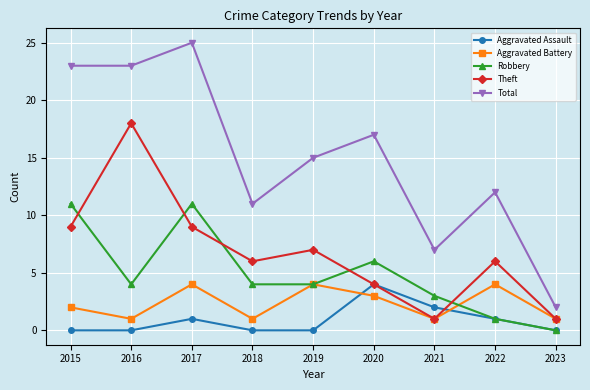

Count the Aggravated Battery values in the range 1 to 4.

9